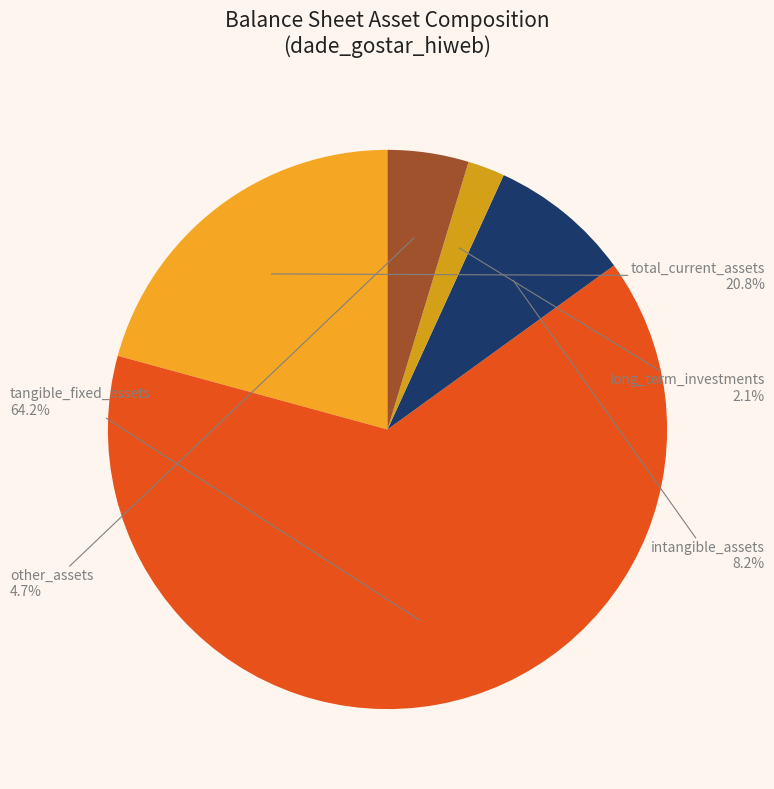

What percentage do tangible_fixed_assets and other_assets together represent?

68.9%